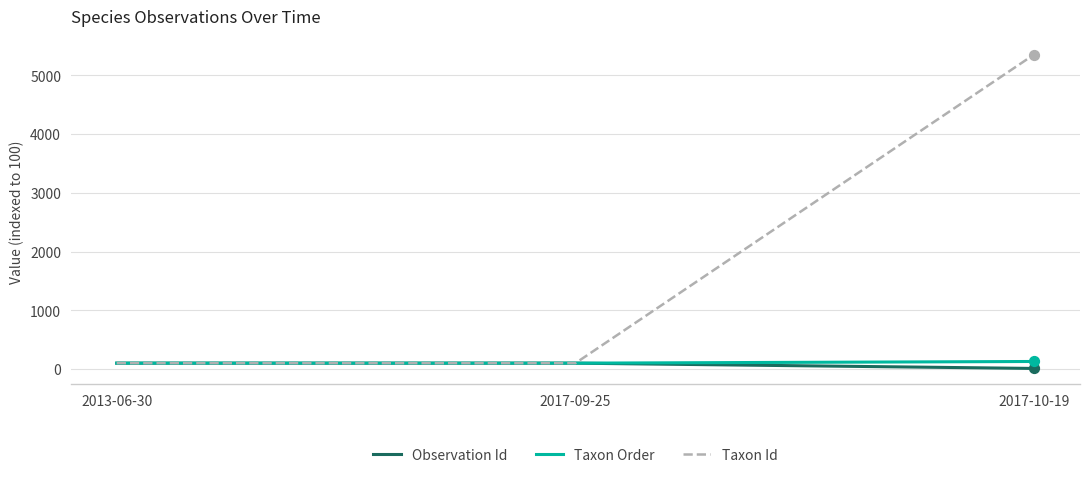

At which category is the sum across all series the highest?

2017-10-19